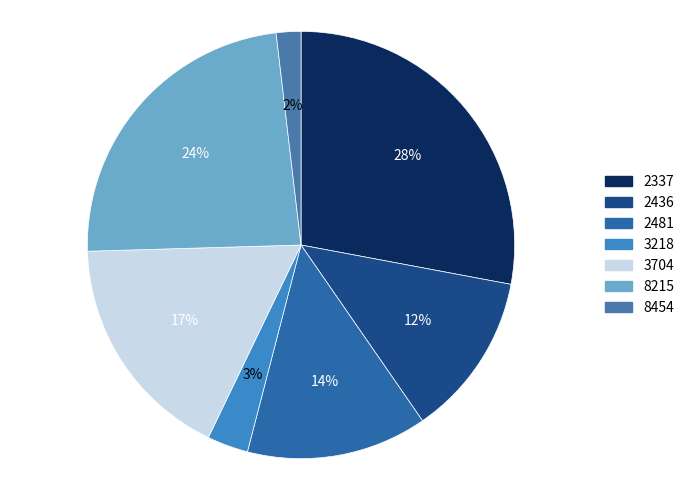

To the nearest percent, what is the combined percentage of 2337 and 3704?

45%